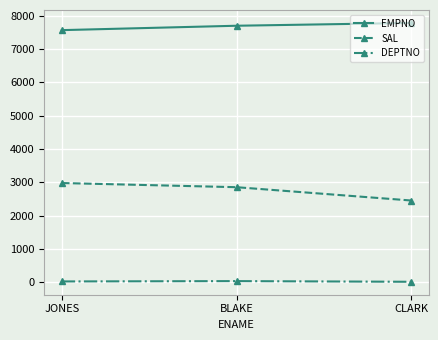

How many data points in SAL are less than 2850?

1